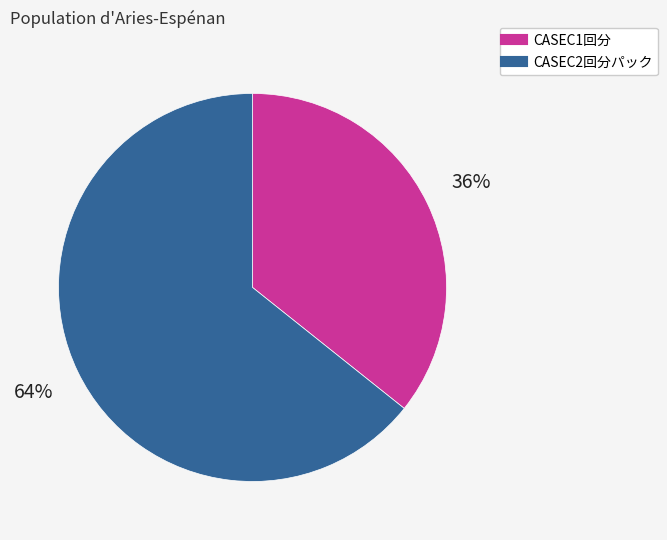

How many slices are in this pie chart?

2